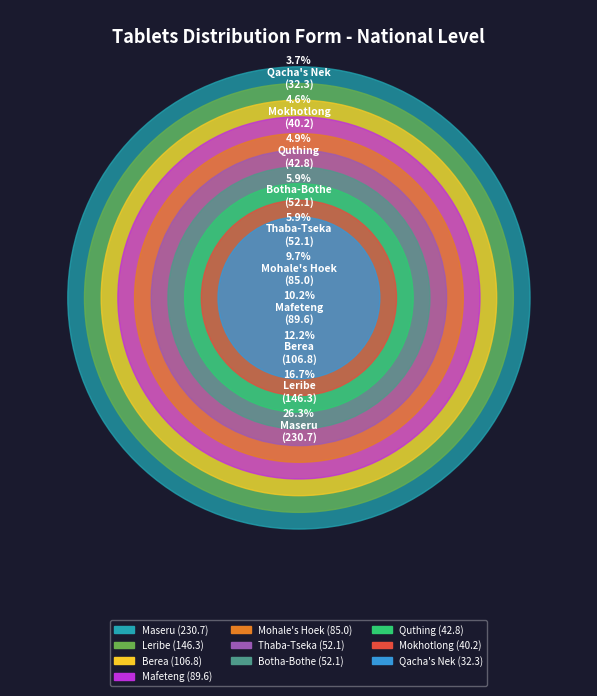

What is the largest slice in the pie chart?

Maseru